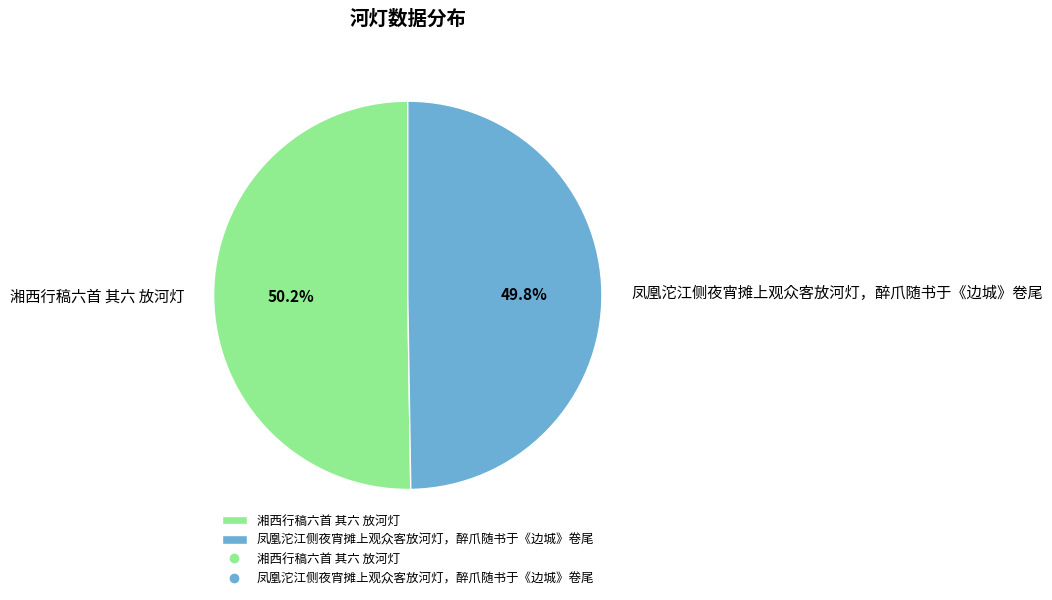

Approximately how many times larger is the value at 湘西行稿六首 其六 放河灯 compared to 凤凰沱江侧夜宵摊上观众客放河灯，醉爪随书于《边城》卷尾?

1.0